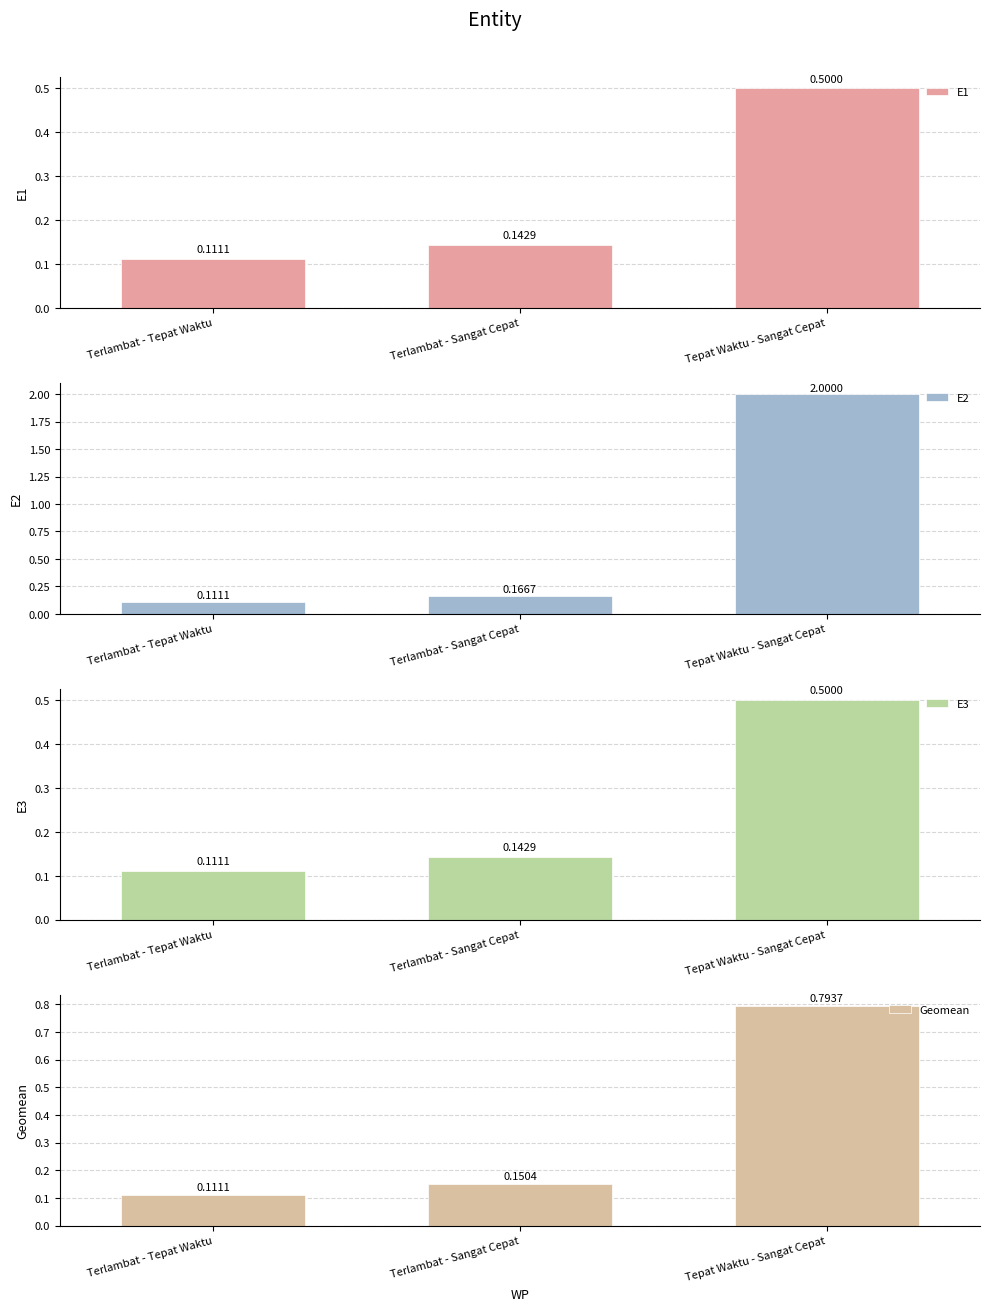

What are all the series names shown in the legend?

E1, E2, E3, Geomean